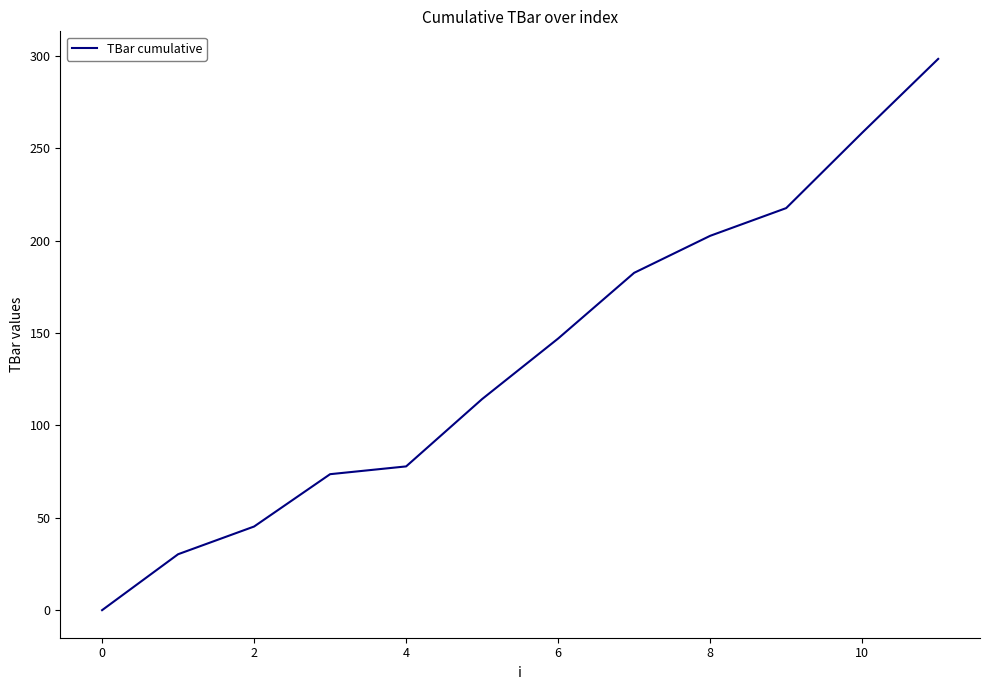

Reading left to right, extract all data points from this chart.

0.0	30.3	45.3	73.6	77.8	114.3	147.0	182.6	202.6	217.6	258.4	298.4